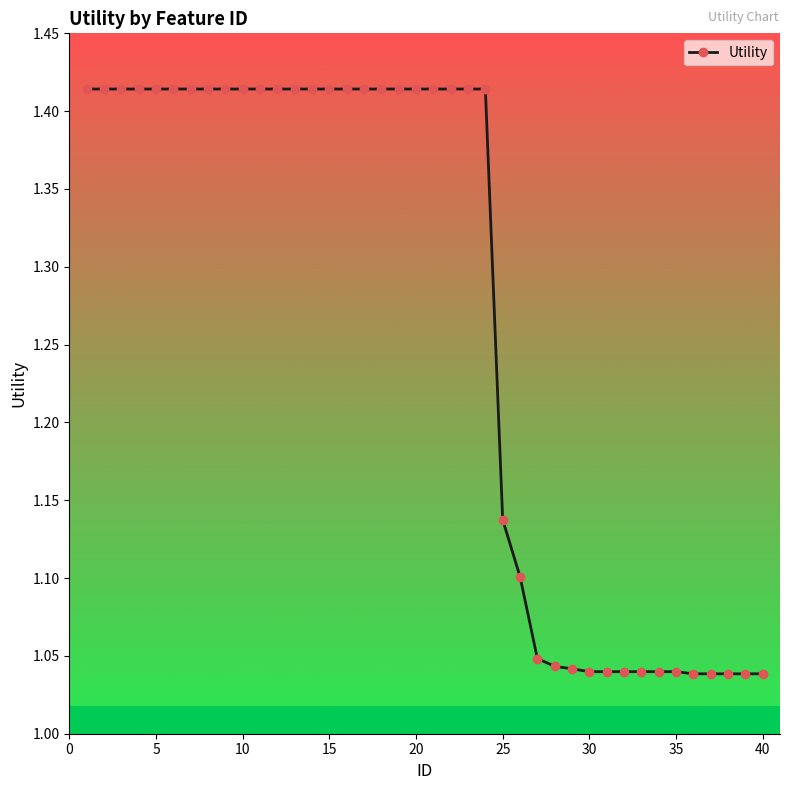

What is the average value?

1.3